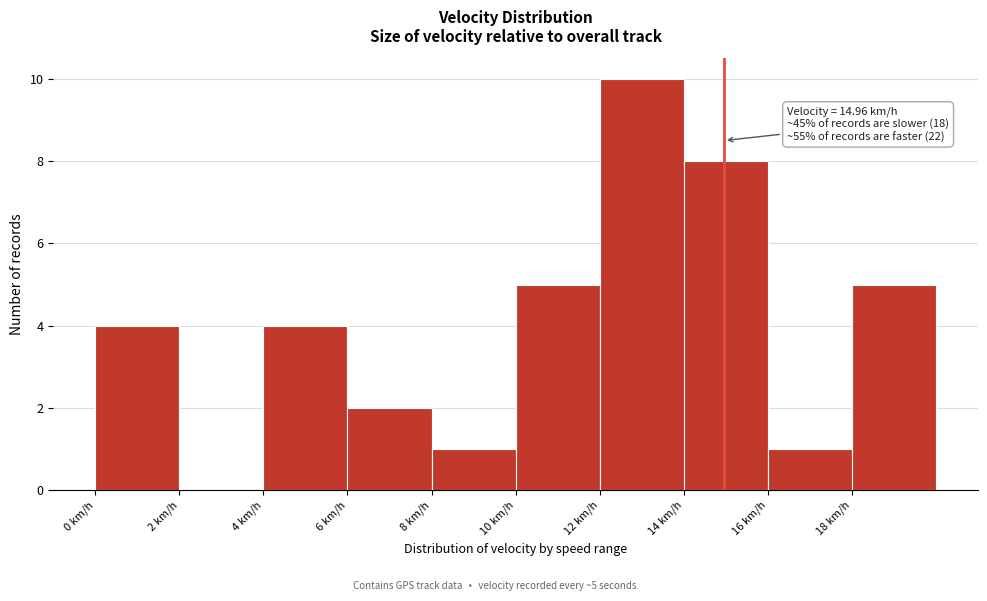

Which range on the x-axis has the tallest bar?

12 to 14